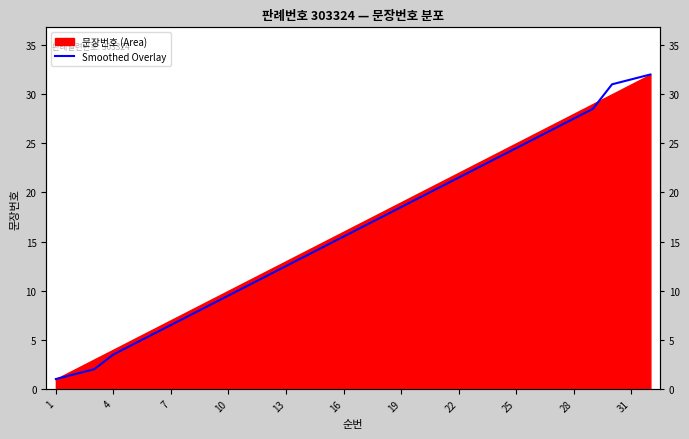

What is the value of the 22nd point from the left?

21.5